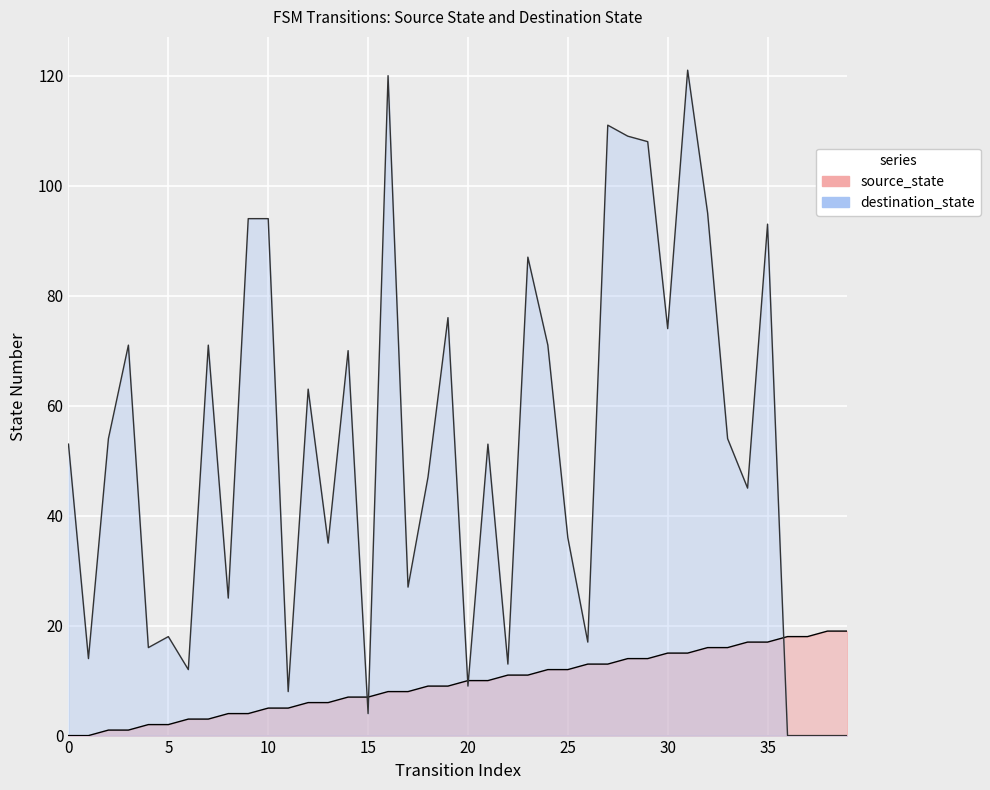

Between 31 and 5, which is larger?

31